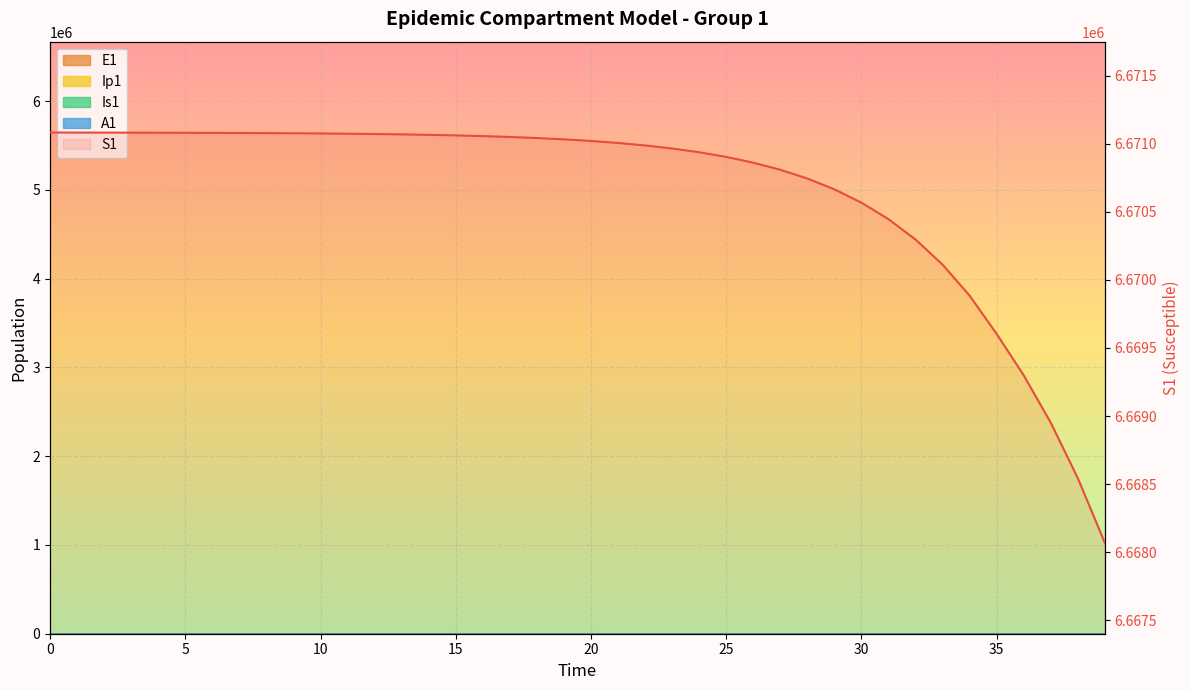

What is the label of the 10th point from the left?

9